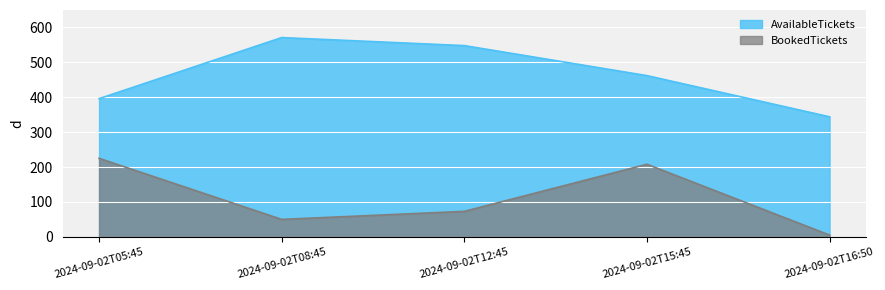

Reading right to left, list all the values displayed in this chart.

AvailableTickets: 344	462	548	571	396
BookedTickets: 5	208	73	50	225